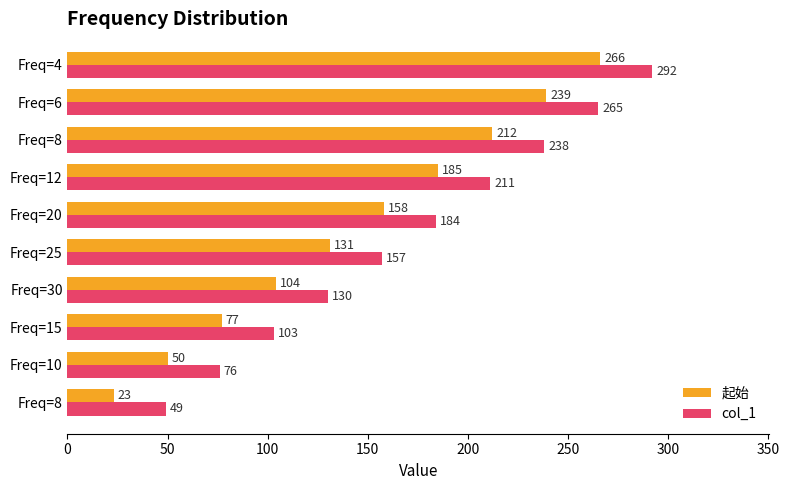

At how many categories does at least one series exceed 75?

9